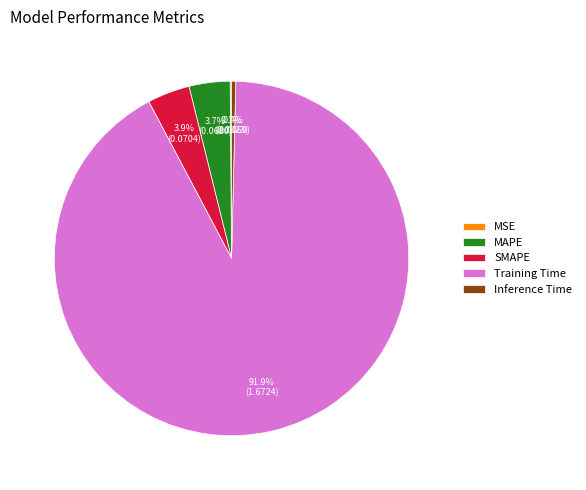

What is the total percentage of SMAPE and MAPE?

7.6%